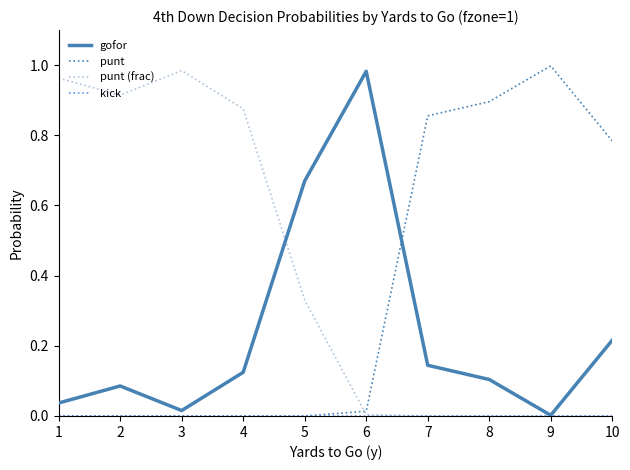

Between 5 and 8, which series saw the biggest shift?

punt